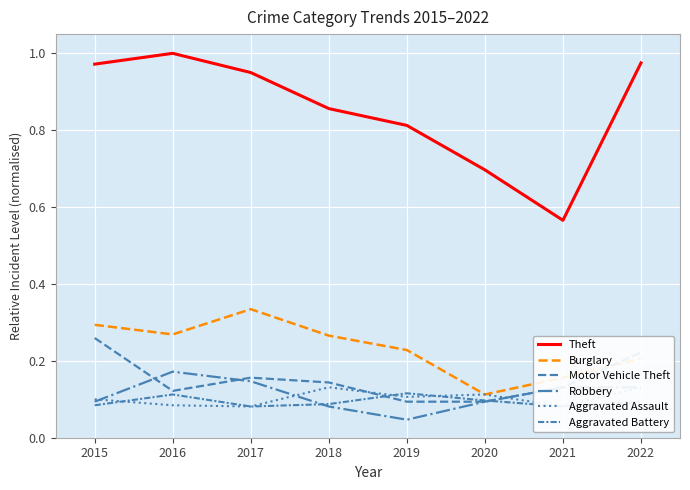

What is the difference between the maximum and minimum values in the Theft series?

0.4